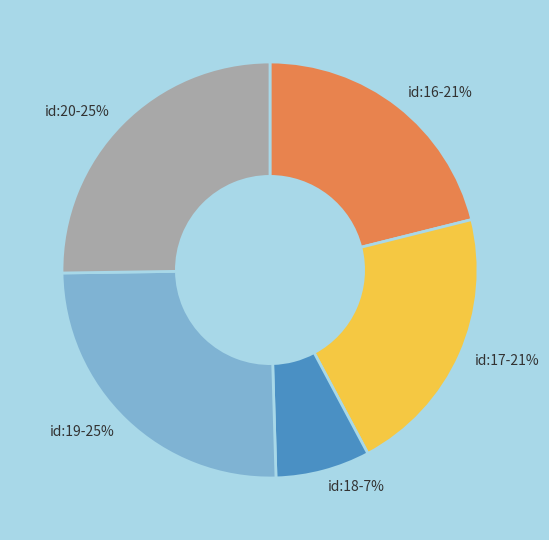

The id:18-7% slice represents 14% of the pie. True or false?

False